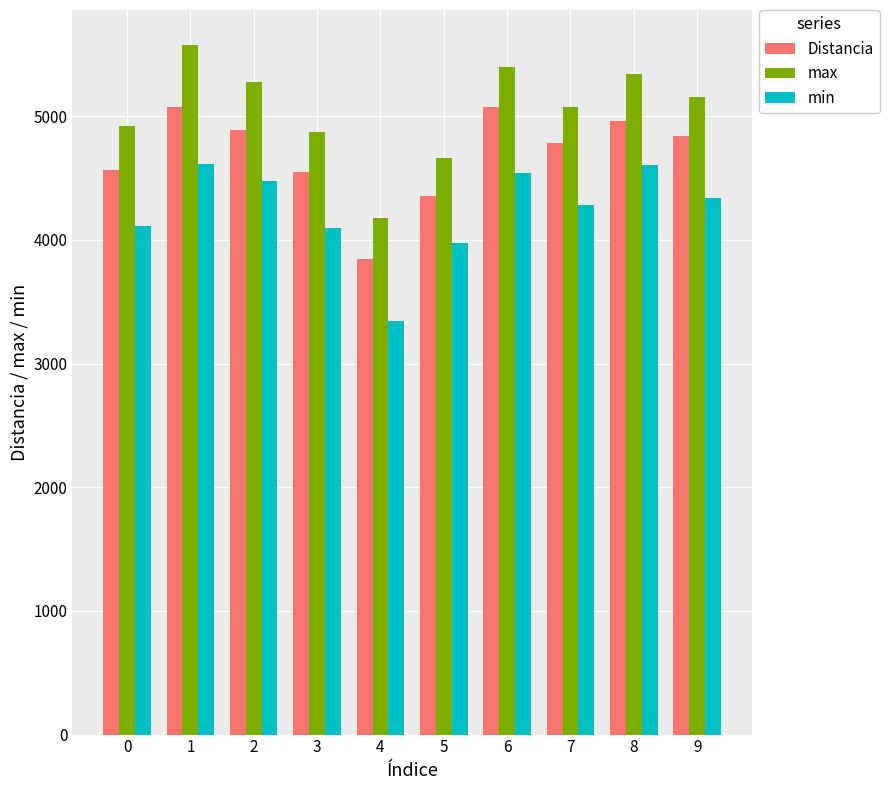

Which series has the largest total across all categories?

max